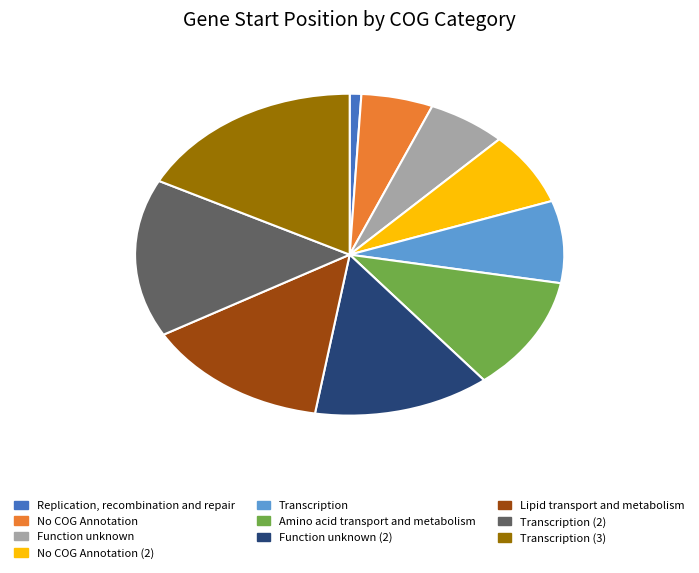

Does any single category account for the majority?

No